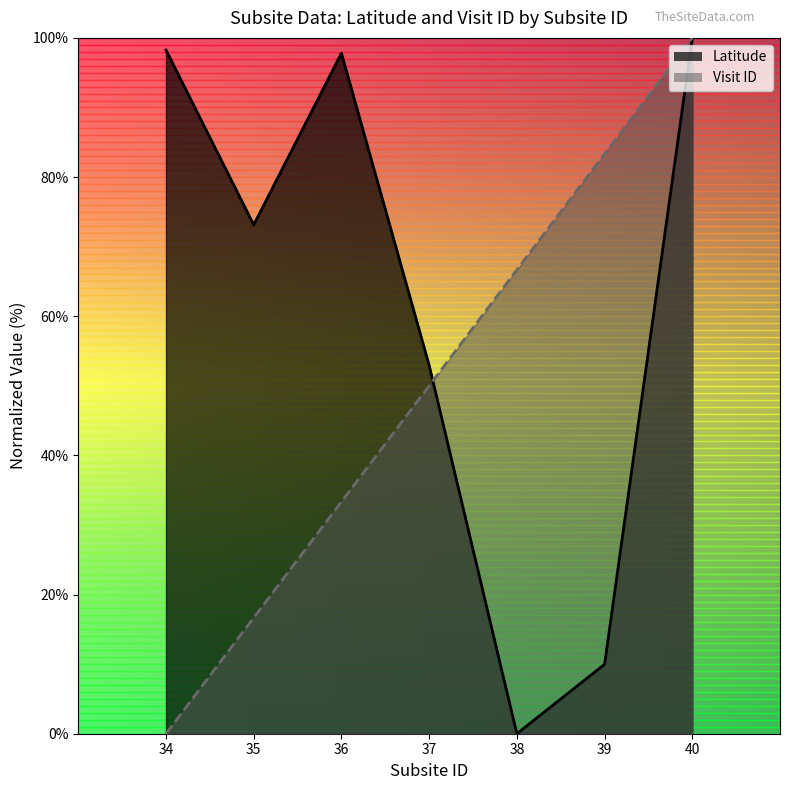

Where is Visit ID nearest to the value 50?

37